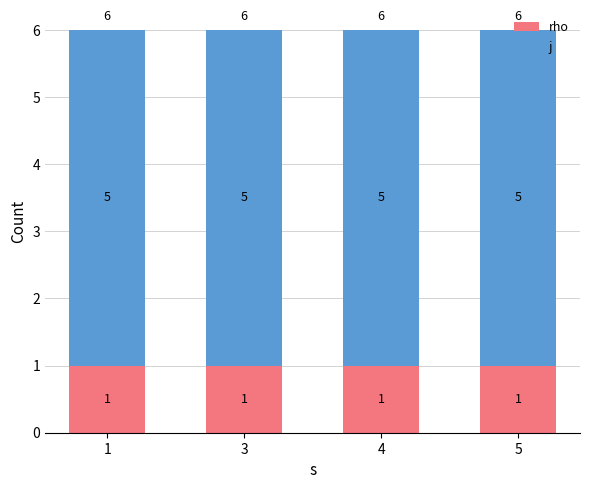

Is it true that rho equals 2 at 1?

False